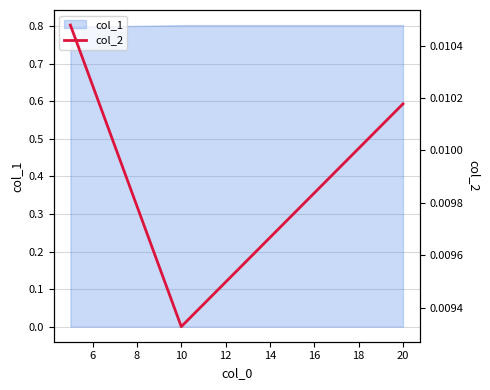

The value of col_1 at 10 is 0.4. True or false?

False